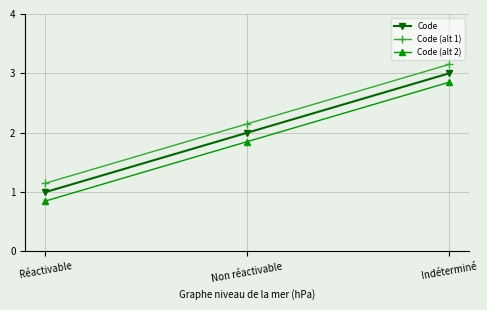

Which series has the largest total across all categories?

Code (alt 1)